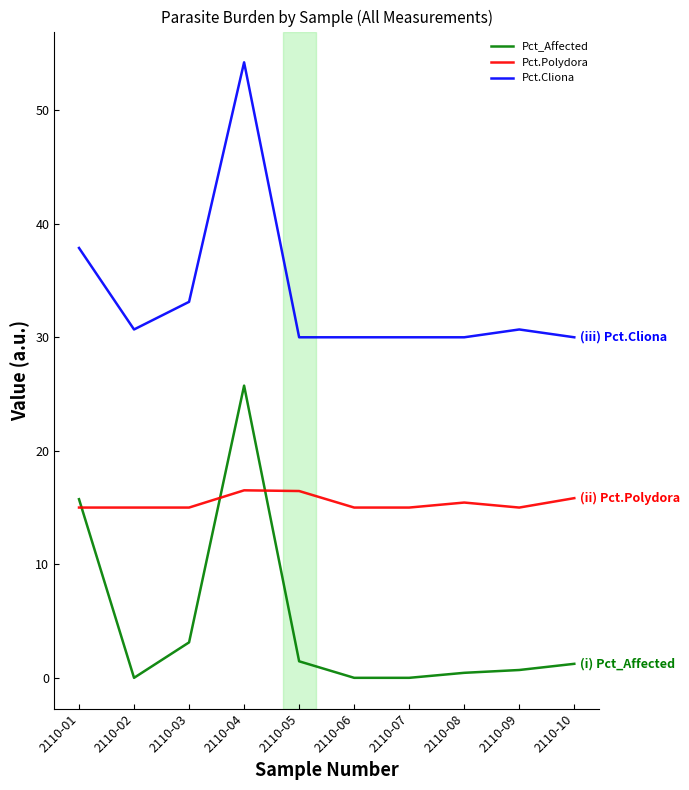

True or false: Pct.Polydora has a value of 15.4 at 2110-08.

True